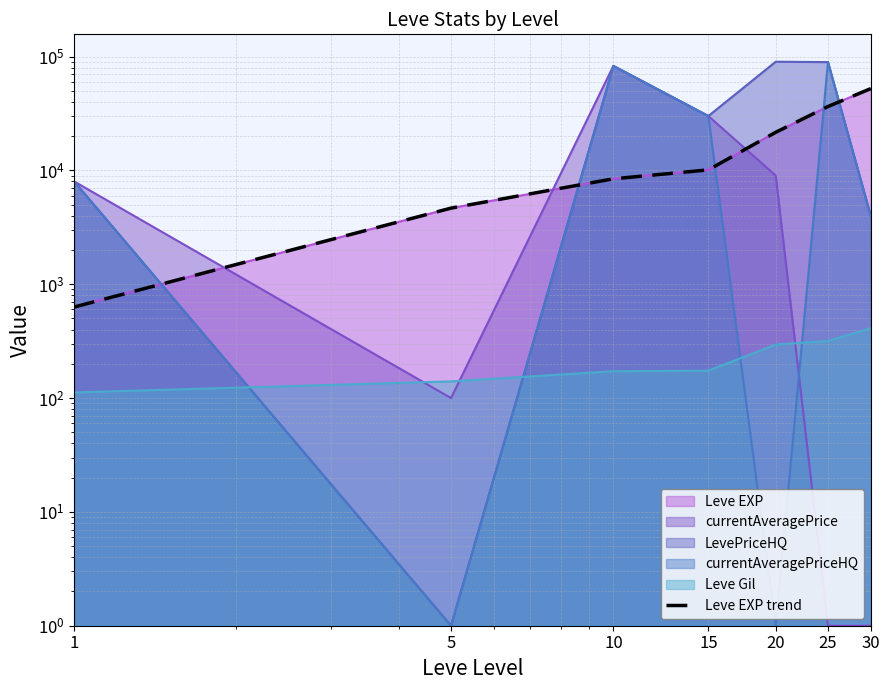

Which label corresponds to the smallest value in the chart?

1